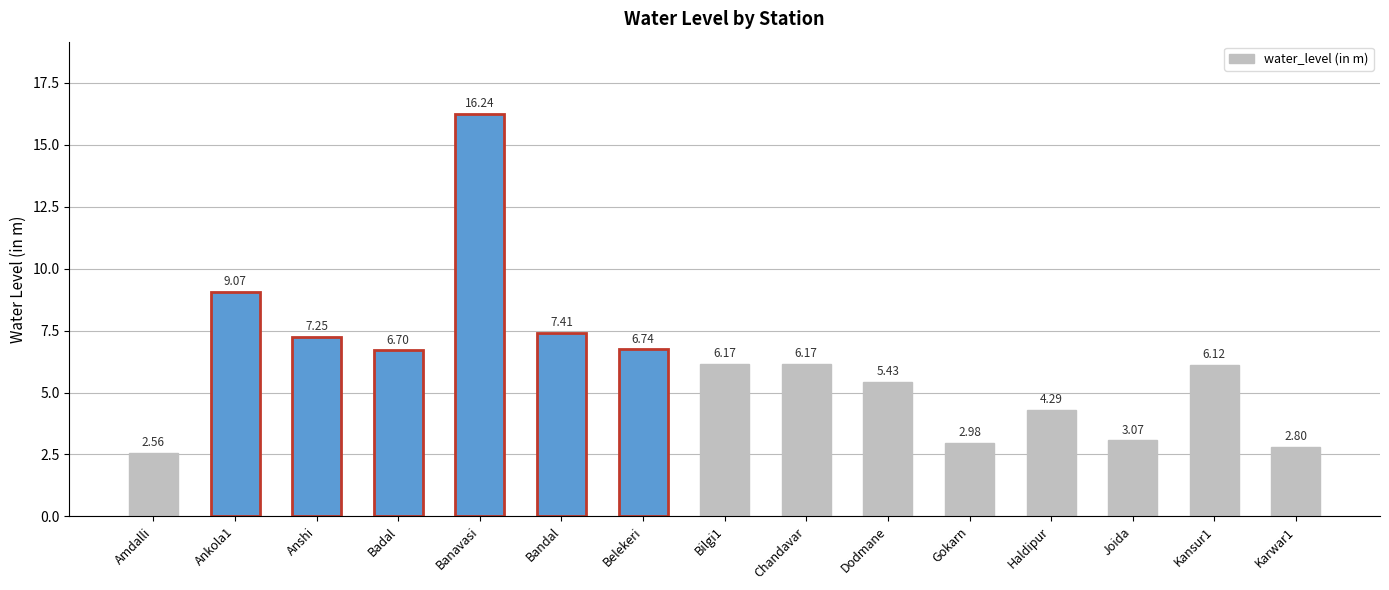

Which label corresponds to the smallest value in the chart?

Amdalli